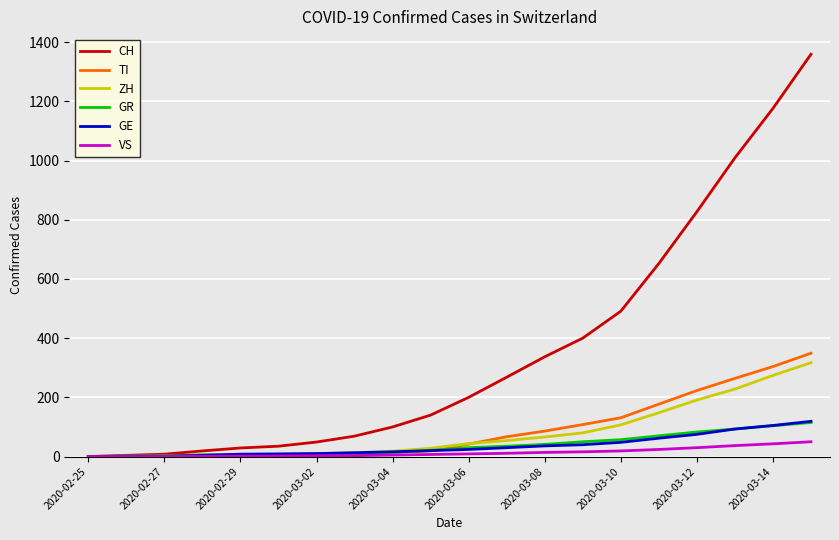

What is the sum of all GR values?

754